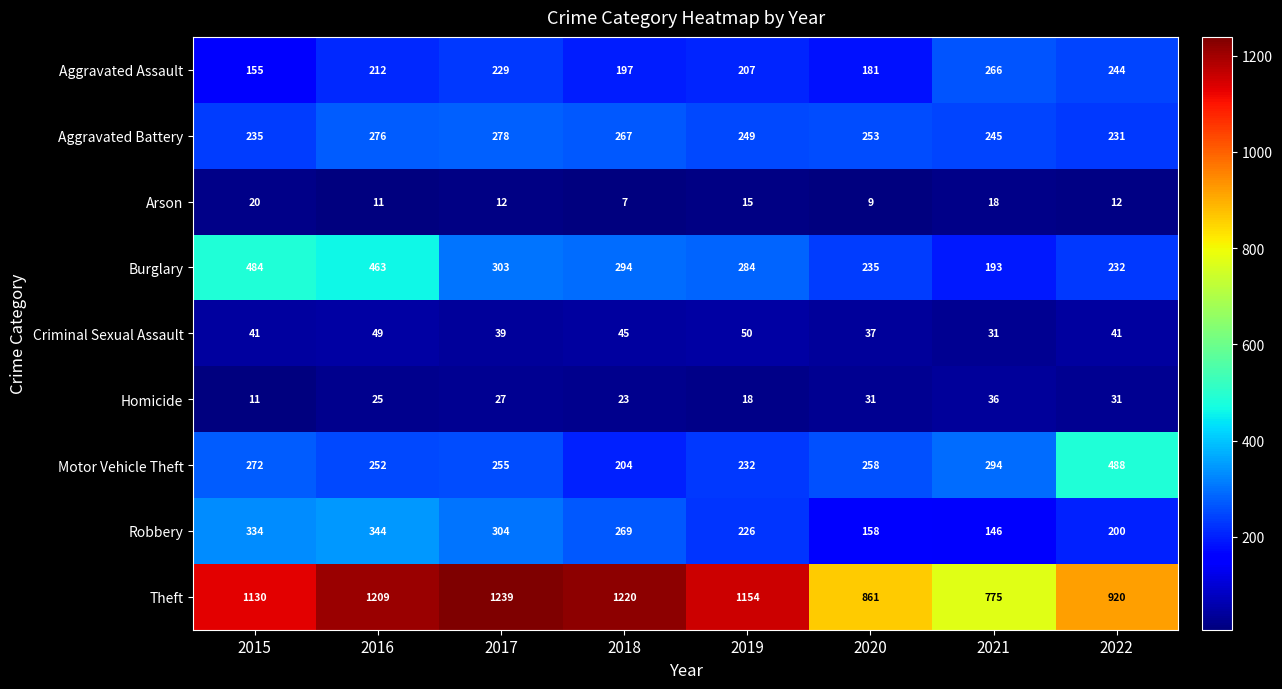

Is it true that Homicide equals 6 at 2015?

False